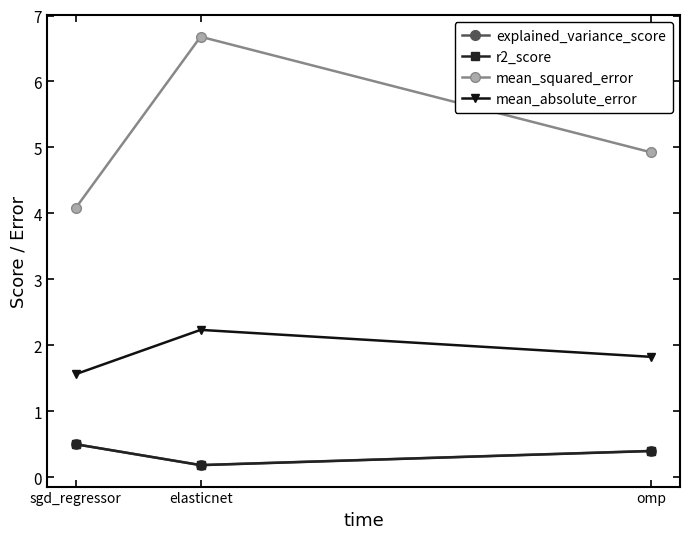

What position from the right is sgd_regressor?

3